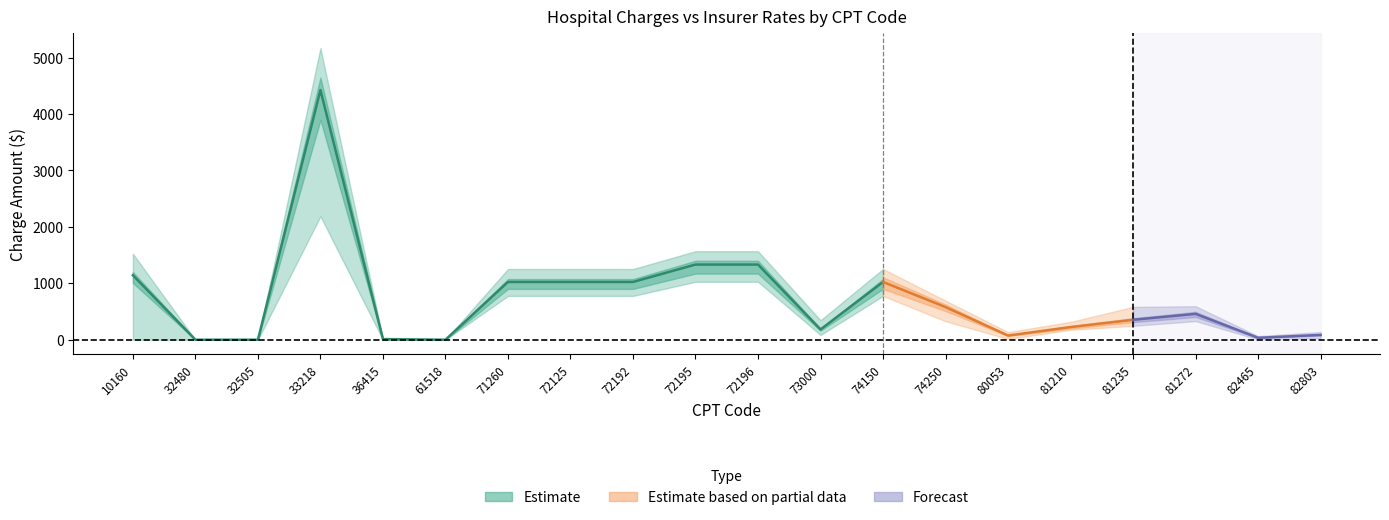

True or false: Gross_charge has a value of 456.4 at 82803.

False